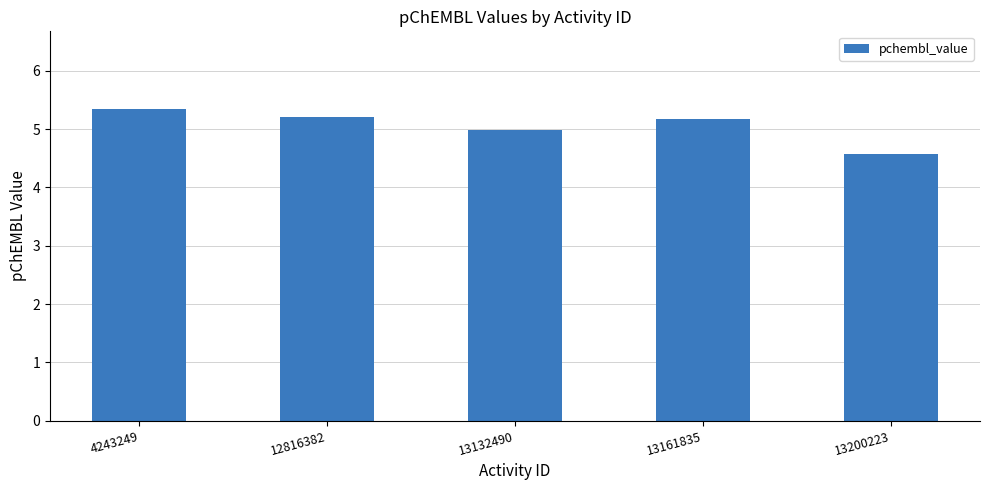

Which category has the highest value across all series?

4243249